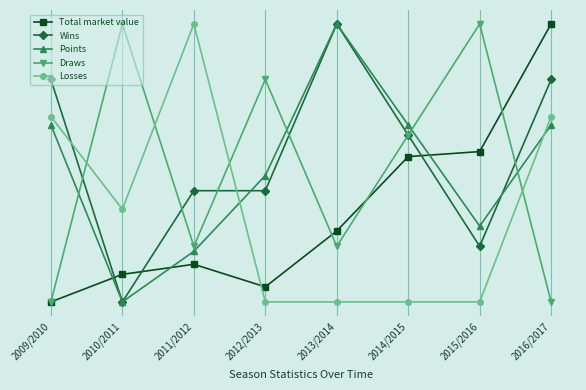

Does the chart have visible grid lines?

Yes